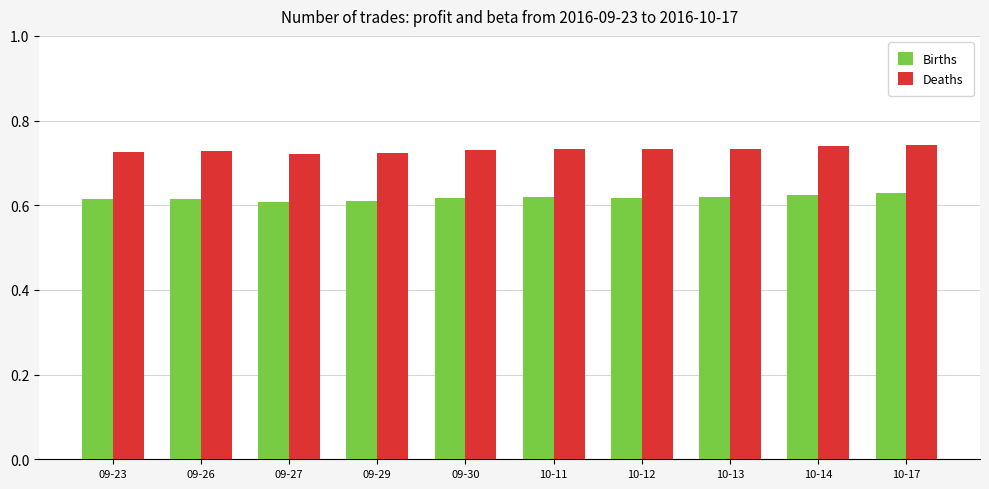

The value of Births at 09-23 is 0.6. True or false?

True